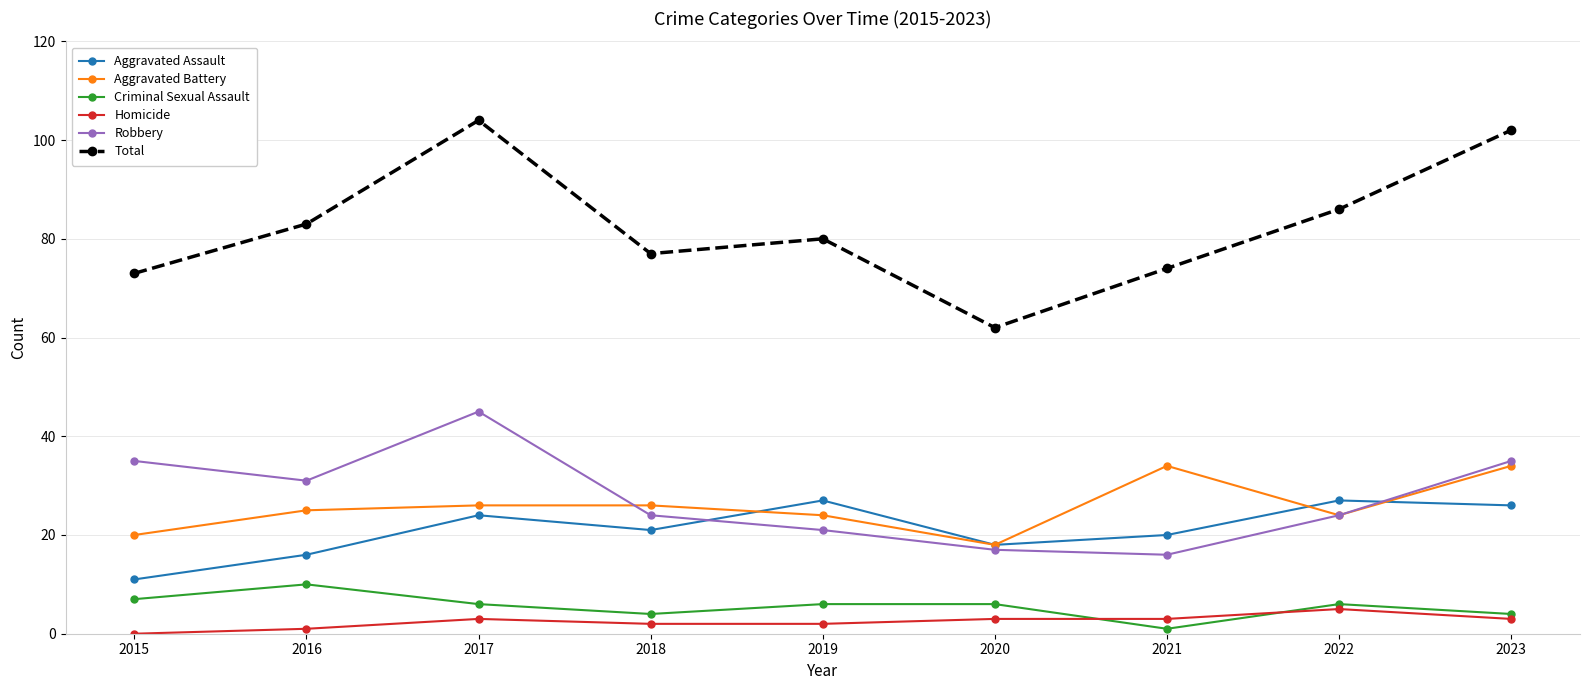

Is it true that Robbery equals 24 at 2020?

False